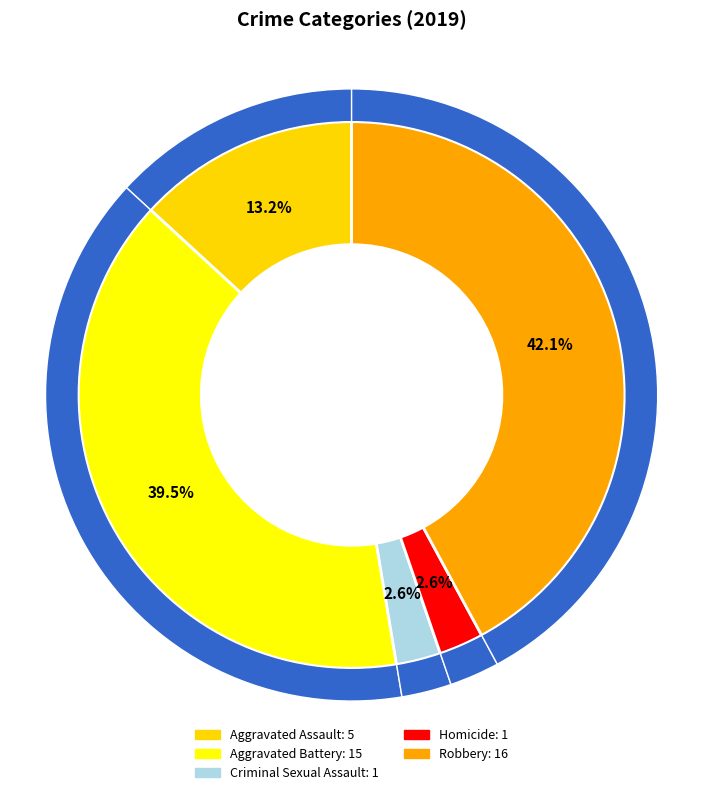

Is there a majority slice in this chart?

No